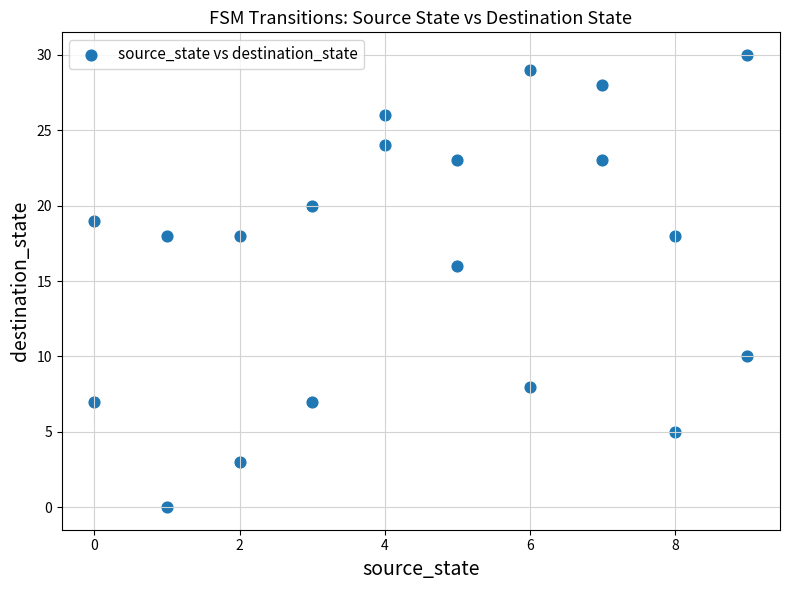

What Y value in the scatter plot is closest to 15?

16